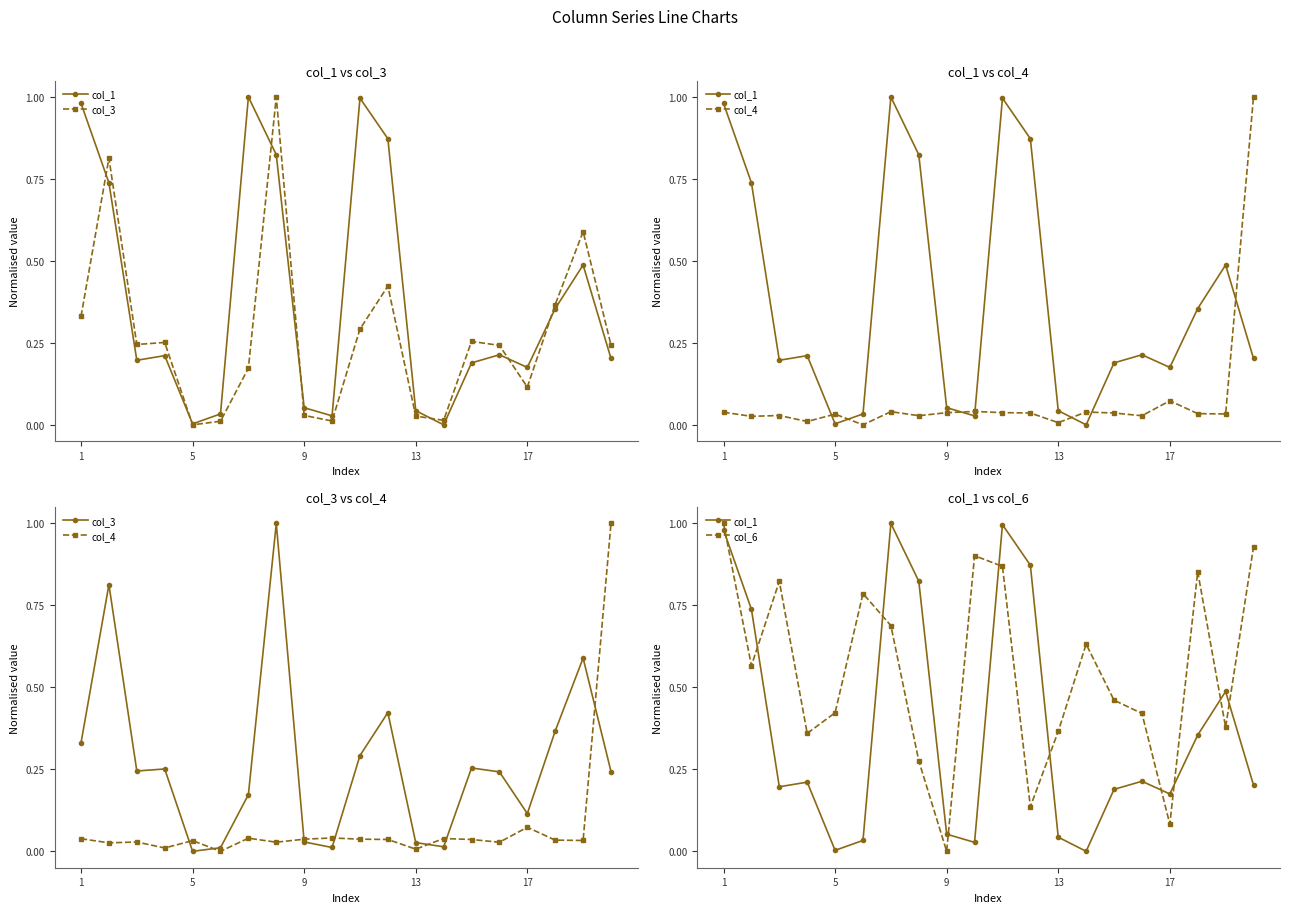

What is the maximum value for col_3?

1.0